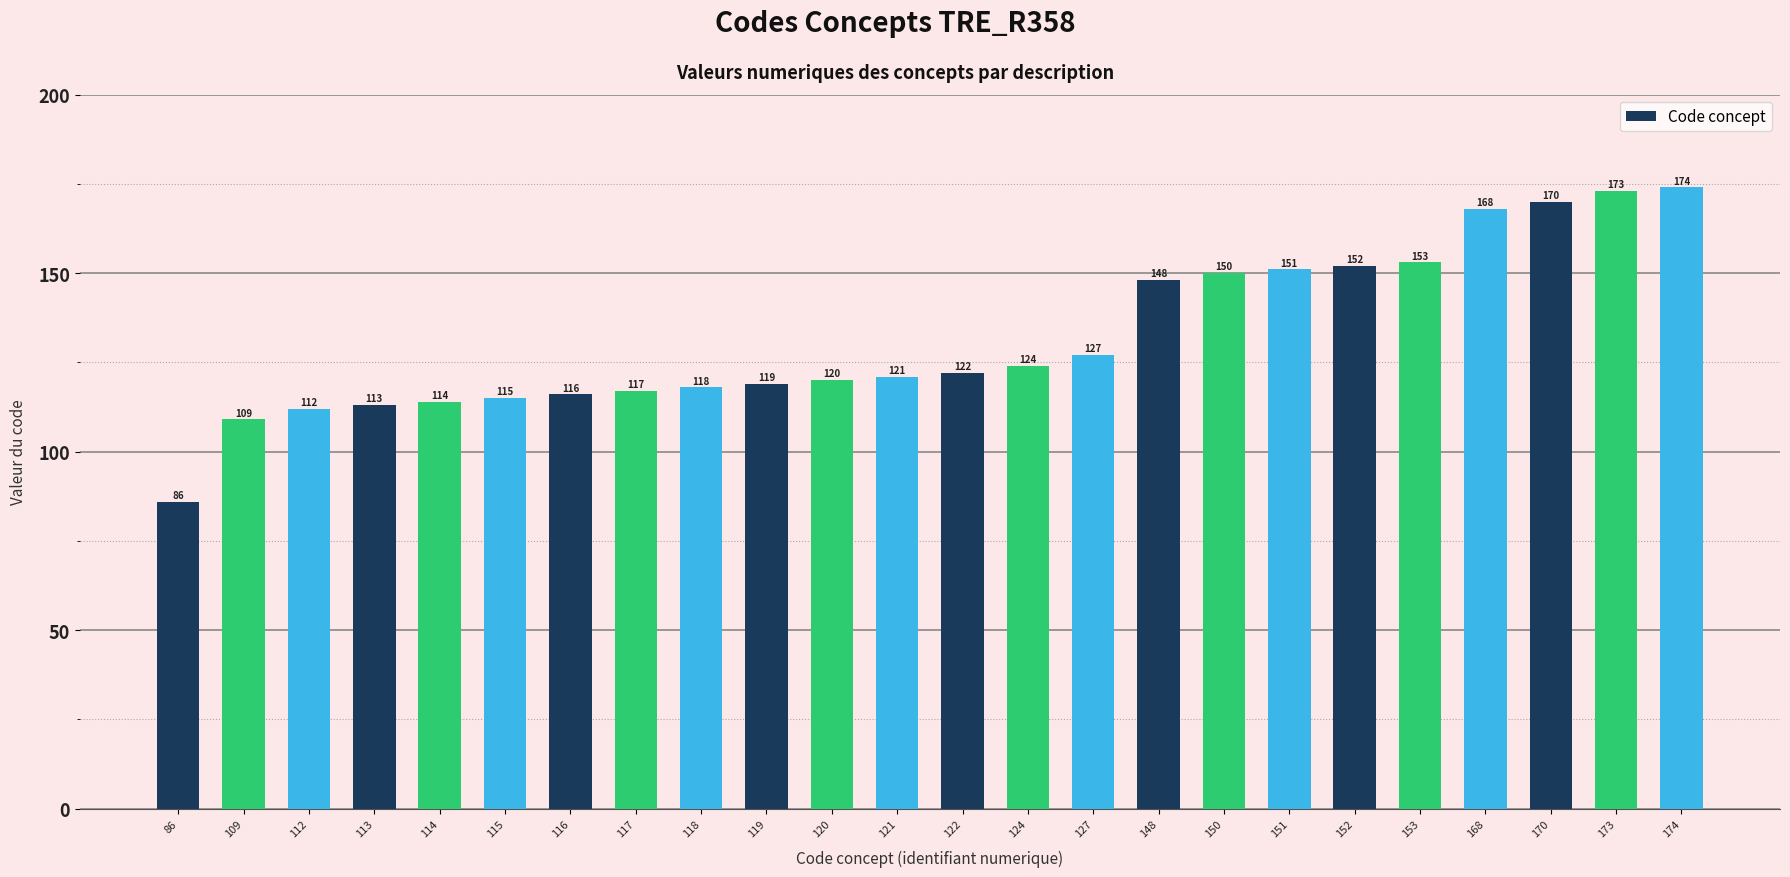

What is the difference between the second highest and minimum values?

87